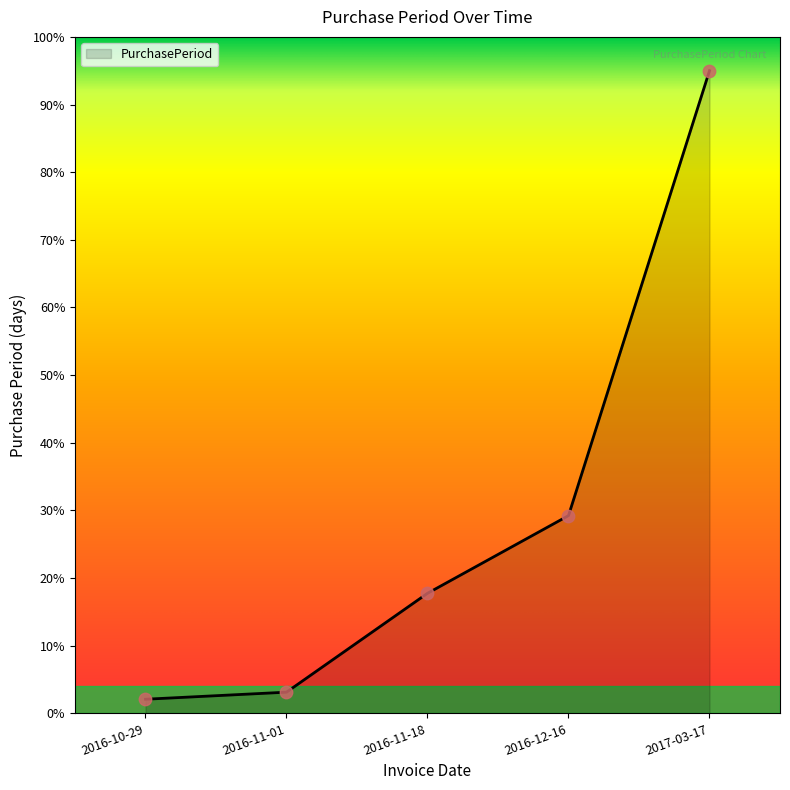

What is the change in value from 2016-10-29 to 2016-11-18?

+15.7